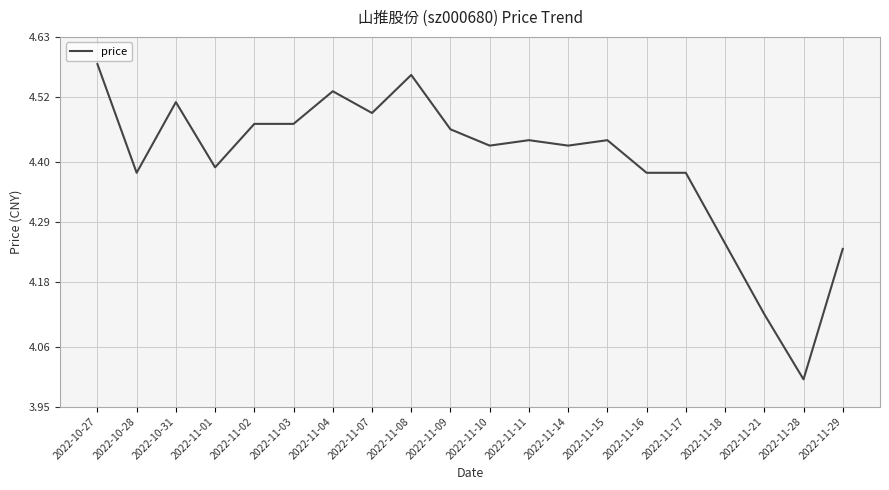

What is the difference between the values at 2022-11-16 and 2022-11-18?

0.1